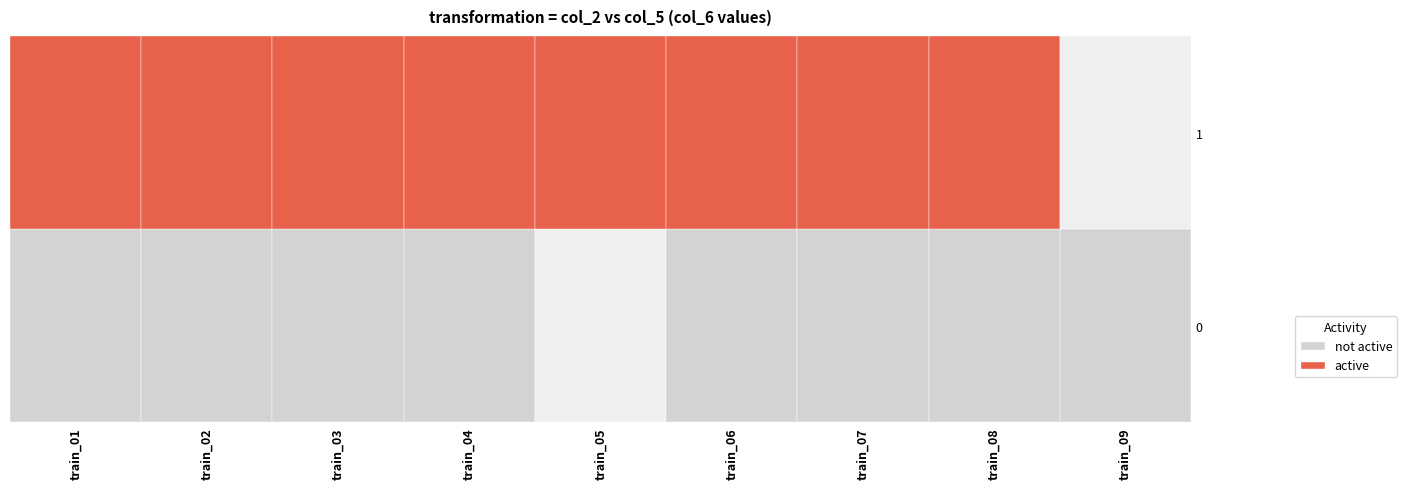

What is the average value of the train_05 series?

1